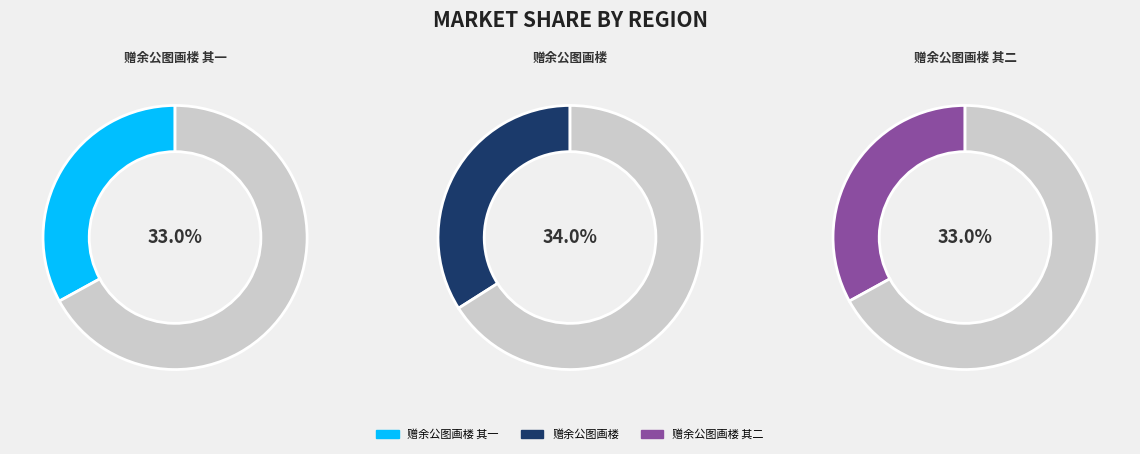

To the nearest percent, what is the combined percentage of 赠余公图画楼 其一 and 赠余公图画楼?

67%